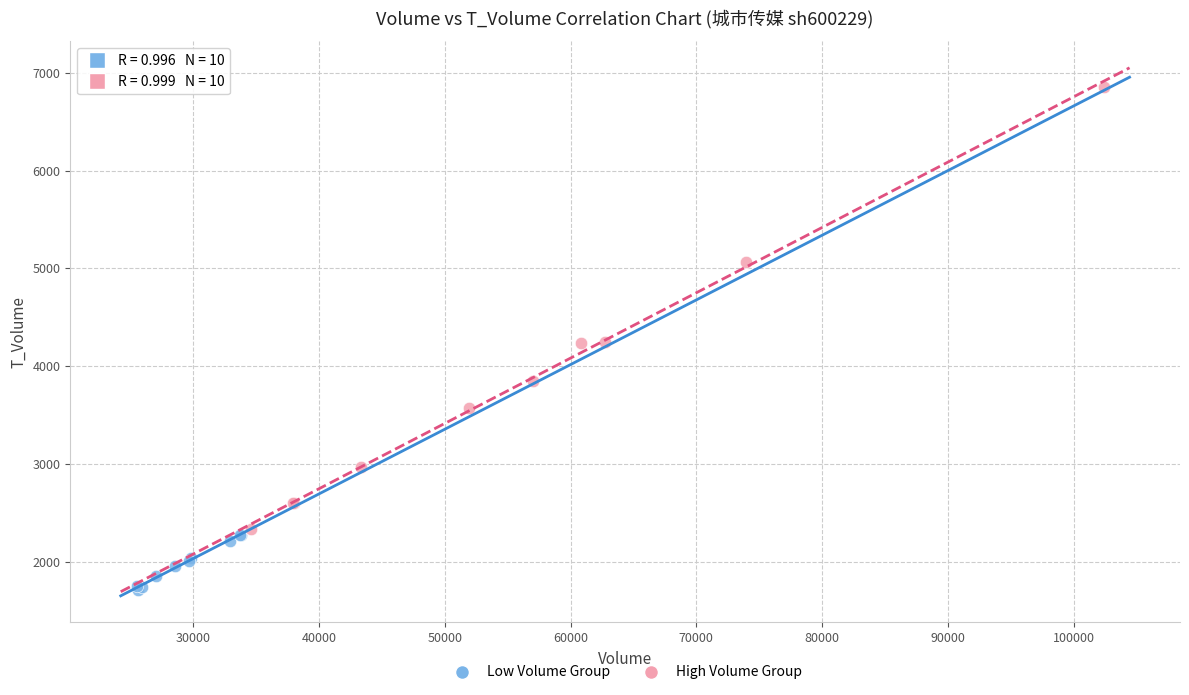

Which series contains the lowest Y value?

Low Volume Group